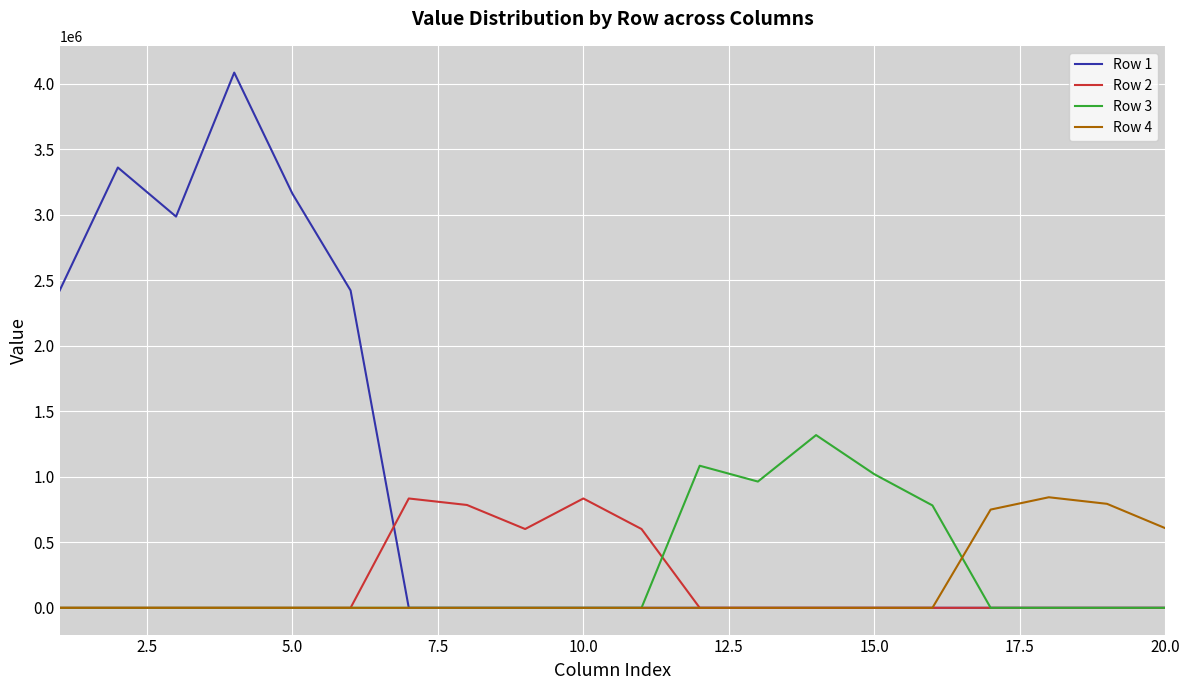

Which series has the largest range (max minus min)?

Row 1